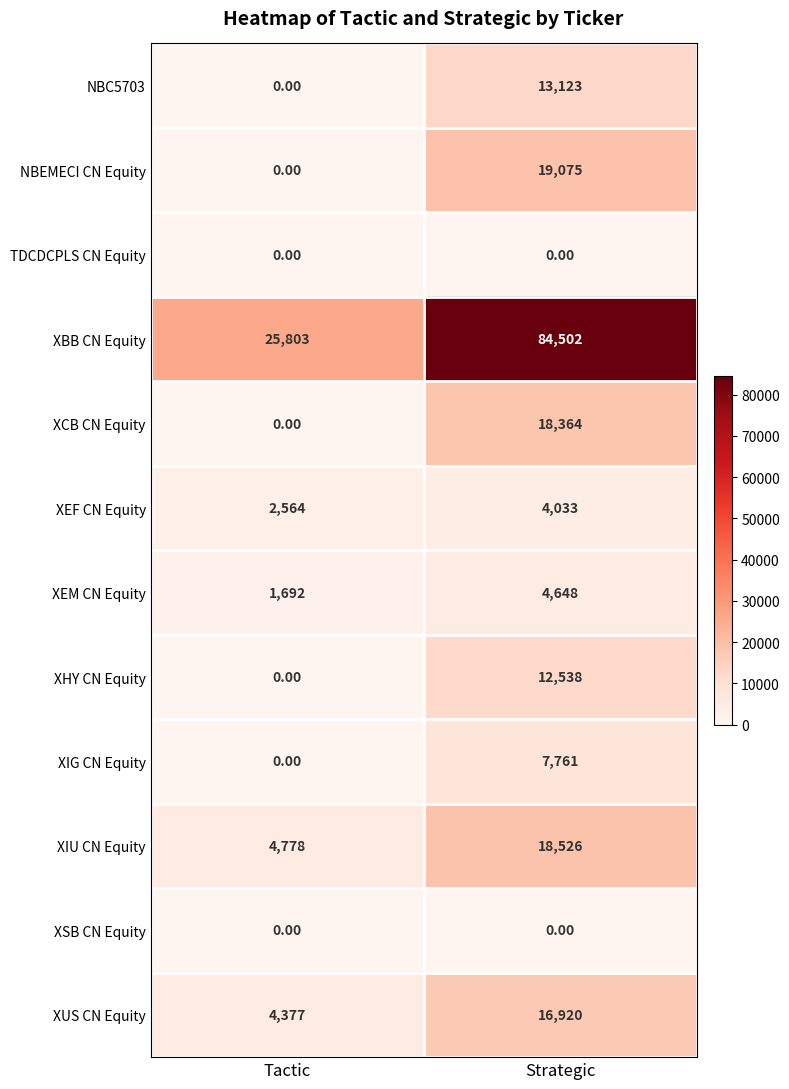

At which label is XCB CN Equity closest to 9182?

Tactic